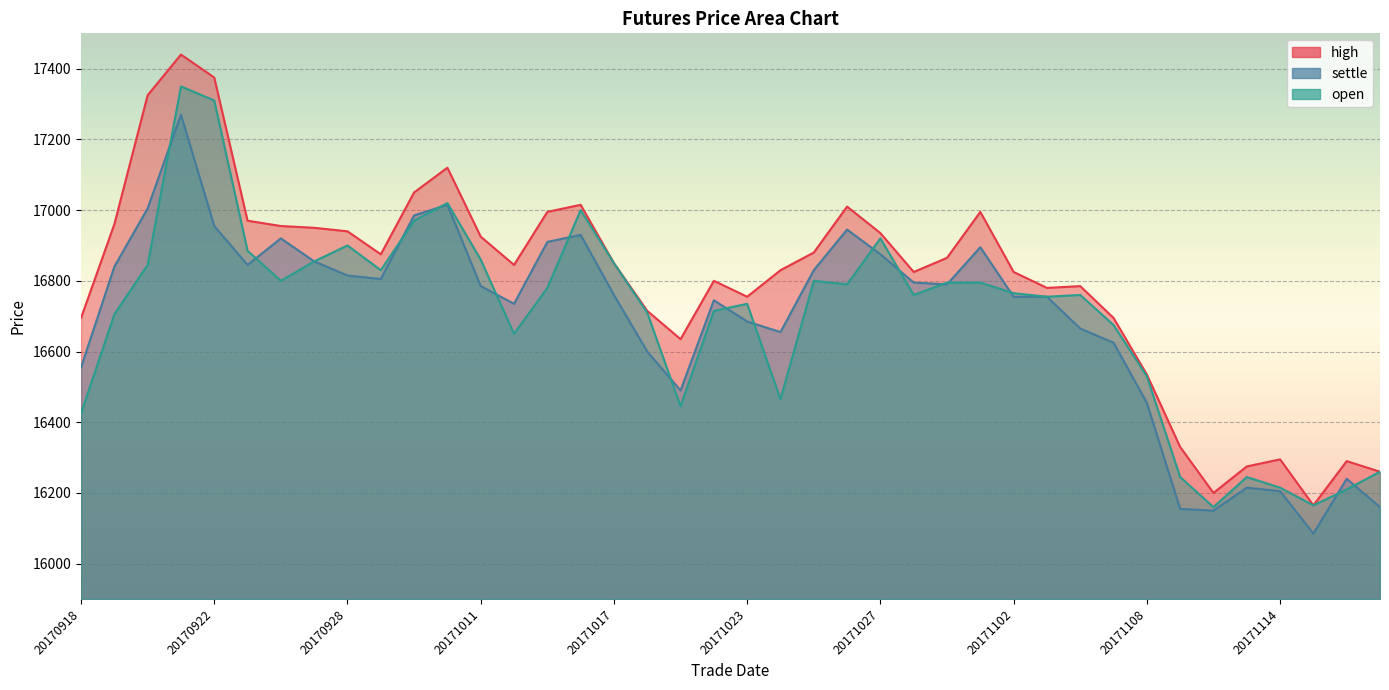

What is the spread (max minus min) of values at 20170922?

420